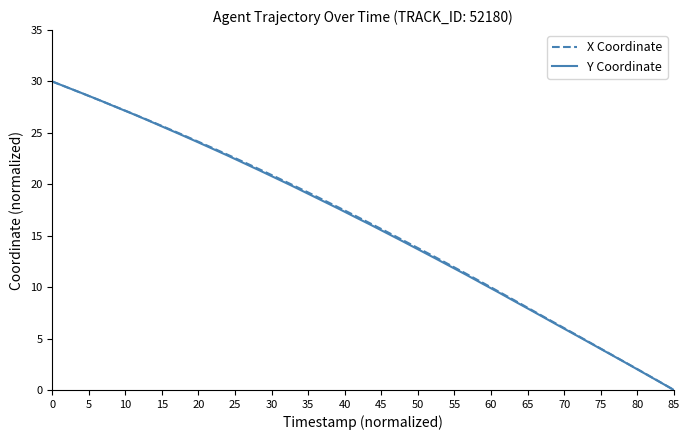

What are all the series names shown in the legend?

X Coordinate, Y Coordinate